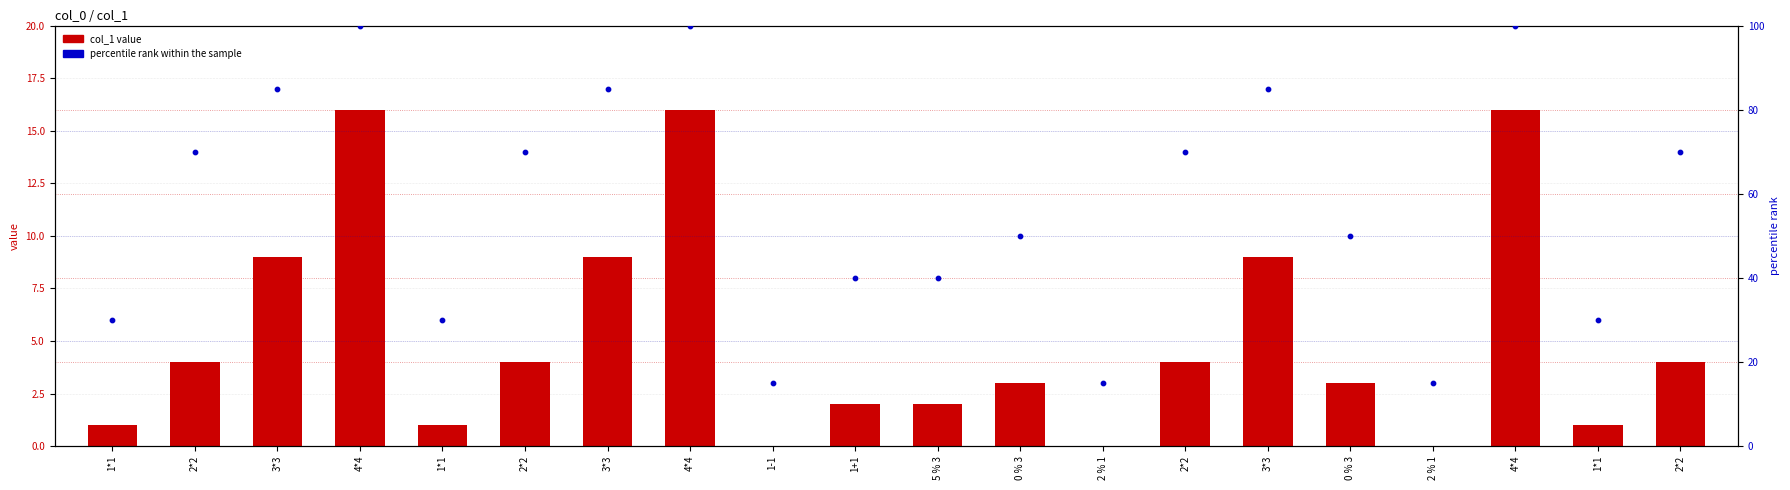

Is the value of percentile rank within the sample at 2*2 greater than the value of col_1 value at 1*1?

Yes